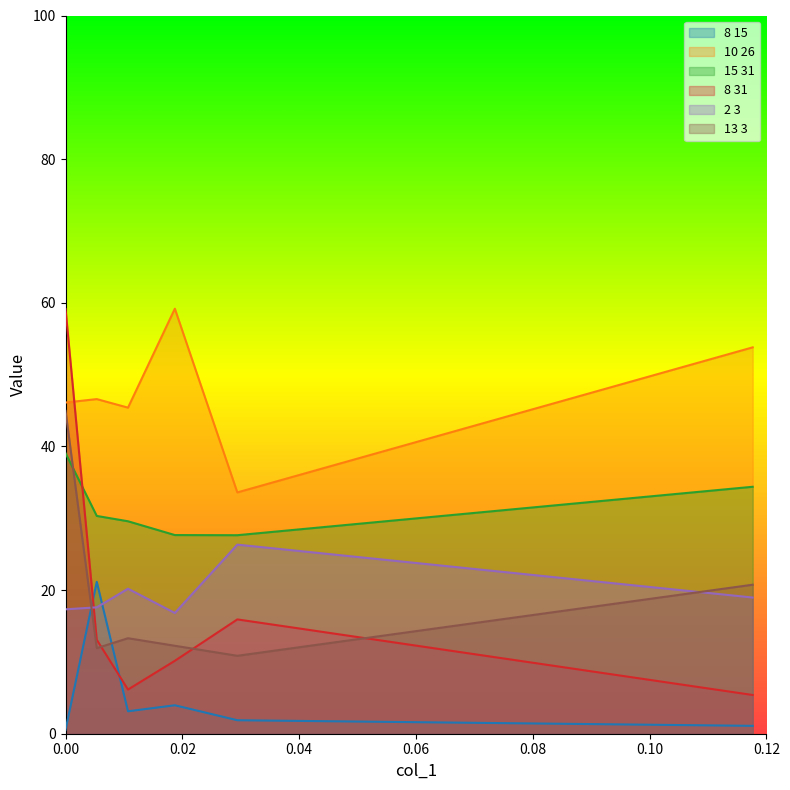

How many intersections are there between 8 31 and 13 3?

3